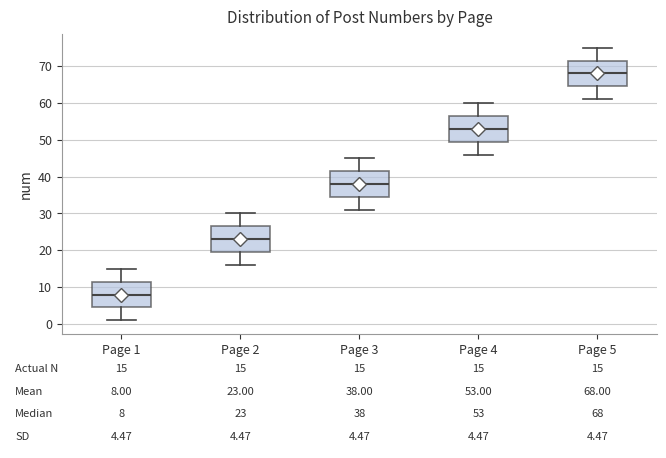

Which box's median line is the highest?

Page 5